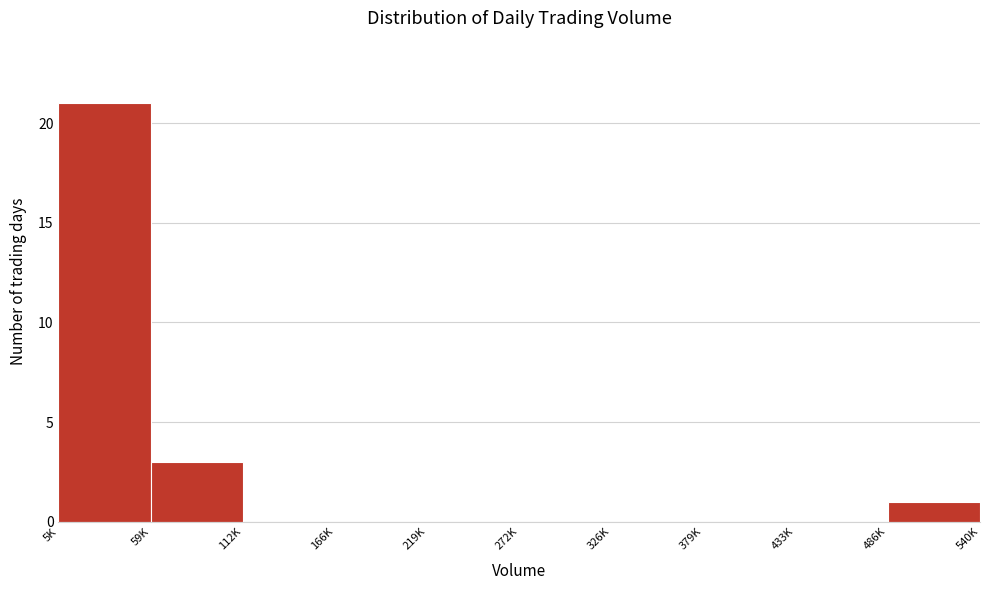

Reading left to right, transcribe all the data shown in this chart.

5K=21	59K=3	112K=0	166K=0	219K=0	272K=0	326K=0	379K=0	433K=0	486K=1